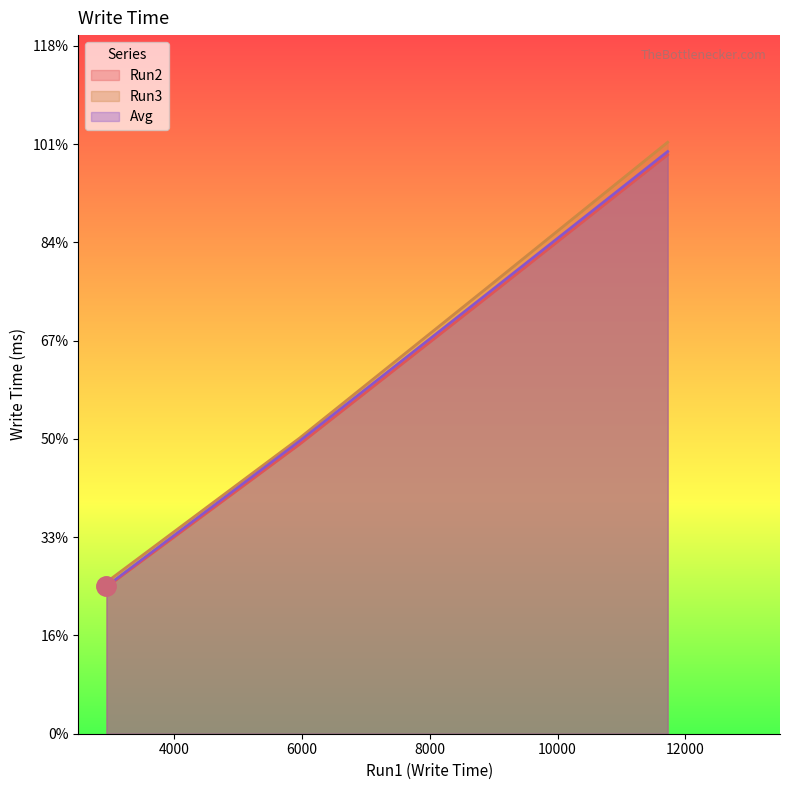

What is the value of the Run2 point at the 3rd from the left?

8906